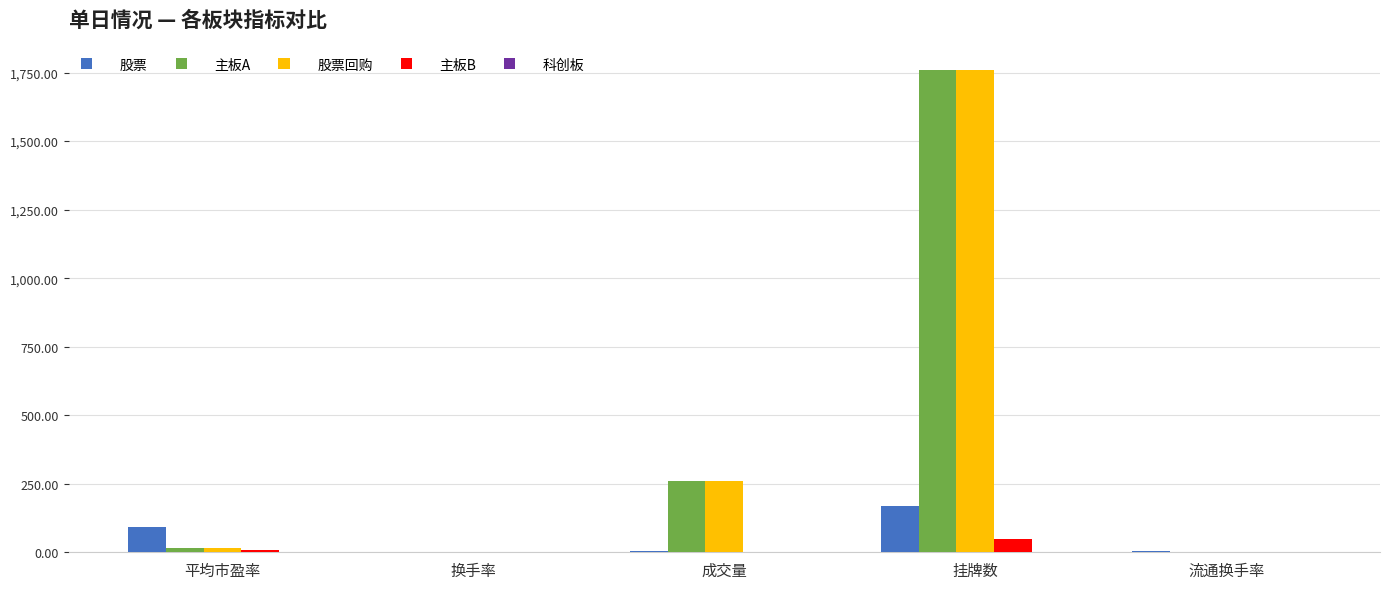

What is the sum of all 股票回购 values?

2039.7